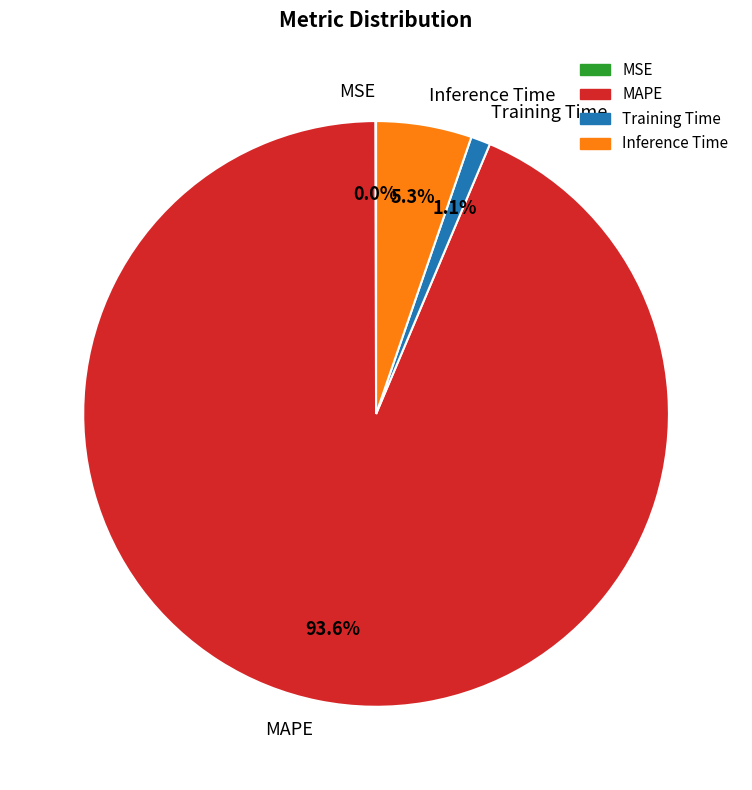

How much of the chart is everything except MAPE?

6.4%